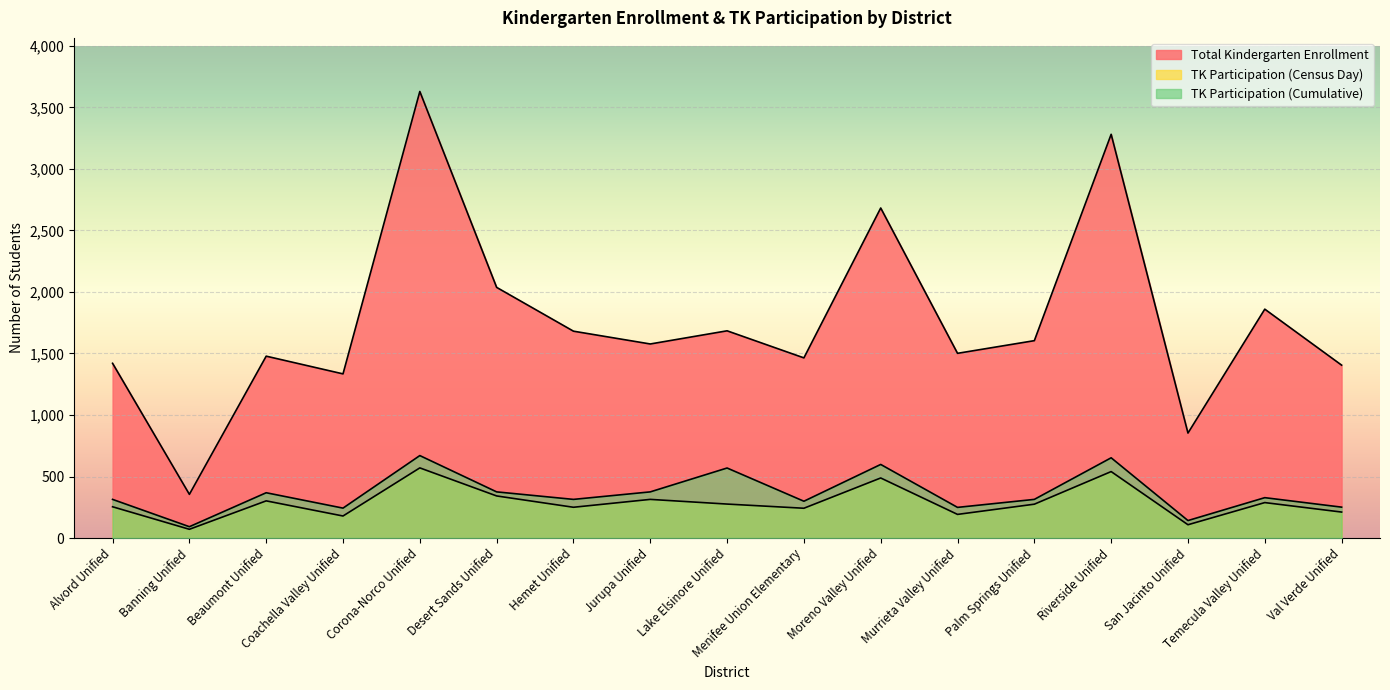

How many lines are shown in the chart?

3